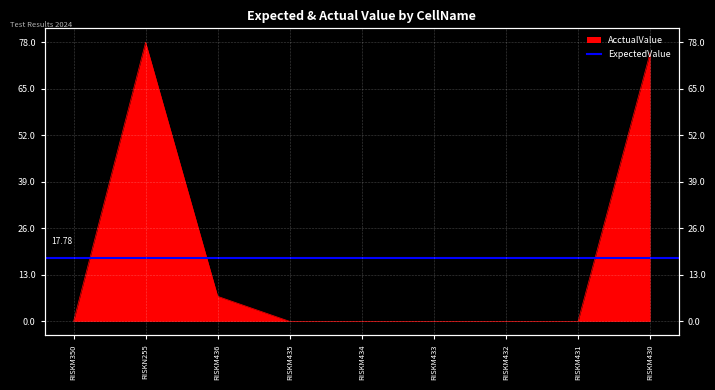

What position from the left is RISKM434?

5